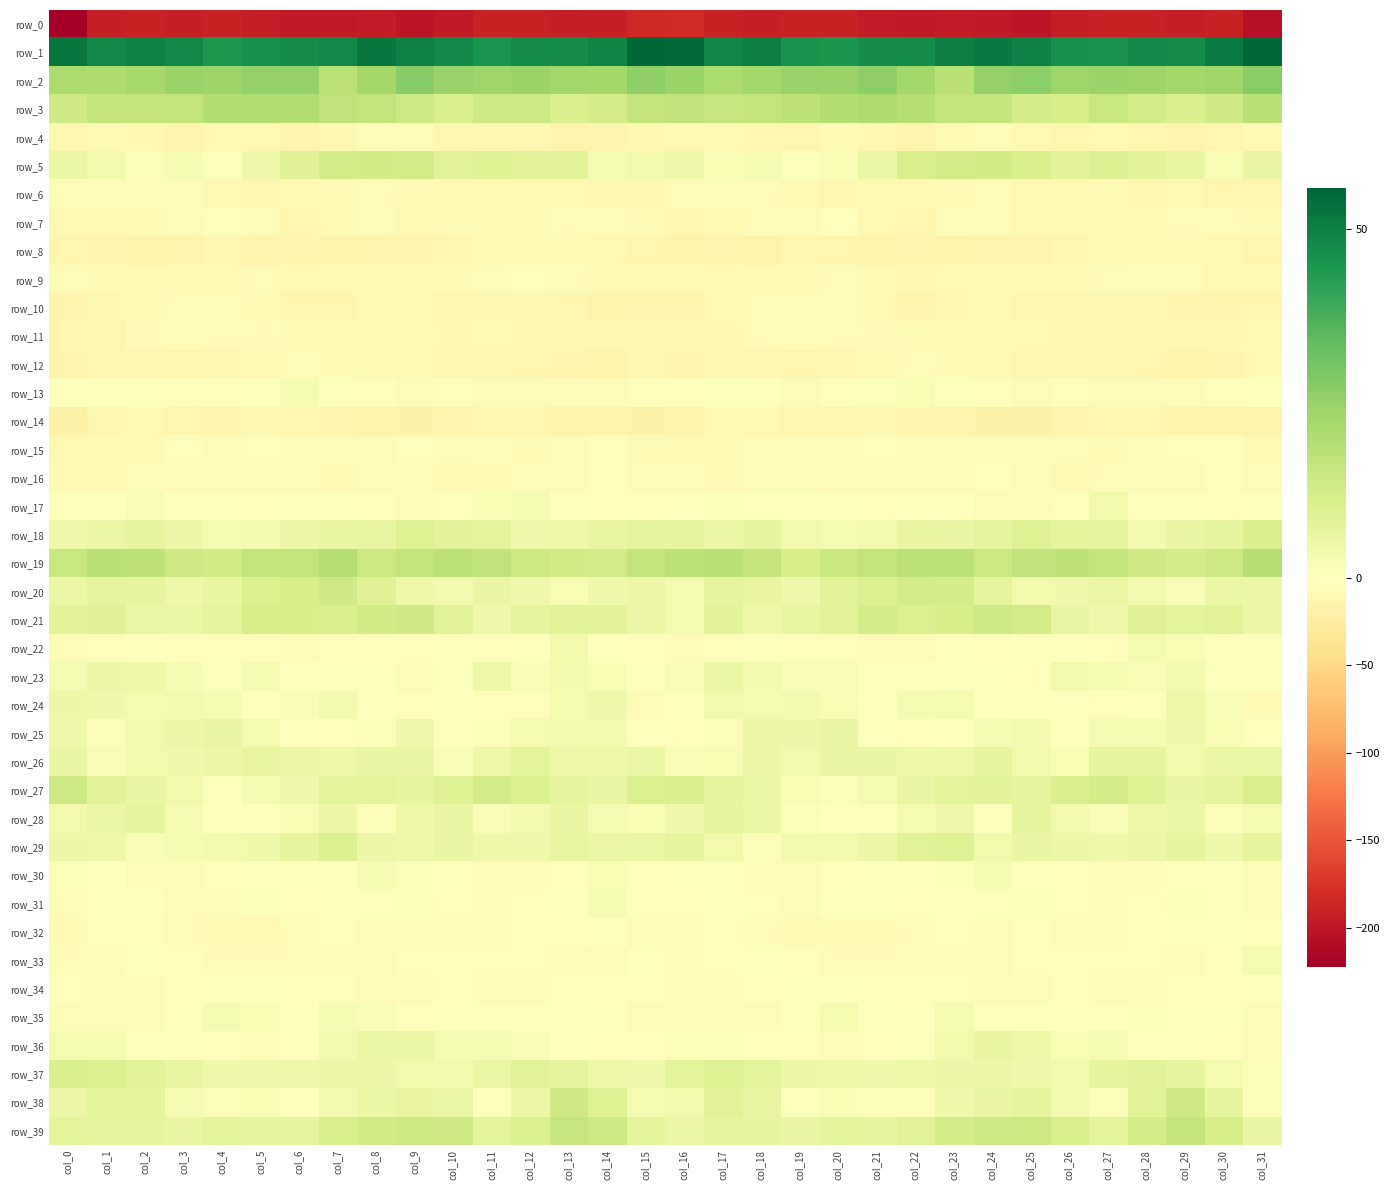

What is the minimum value shown in the chart?

-222.2